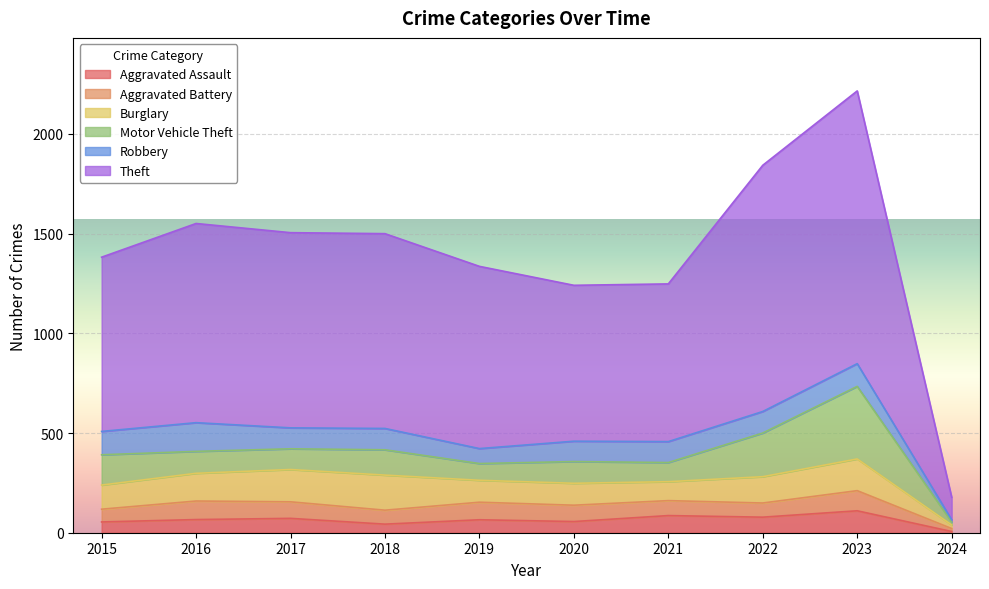

Is the value of Aggravated Assault at 2022 greater than the value of Aggravated Battery at 2020?

No